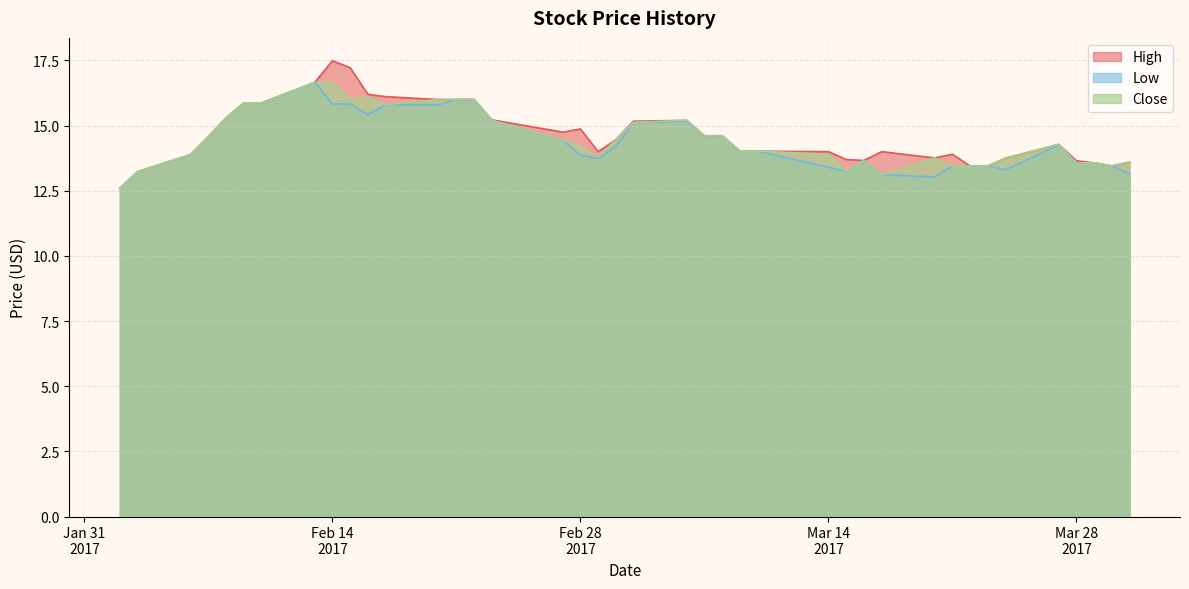

Between 2017-02-15 and 2017-03-28, which is larger?

2017-02-15